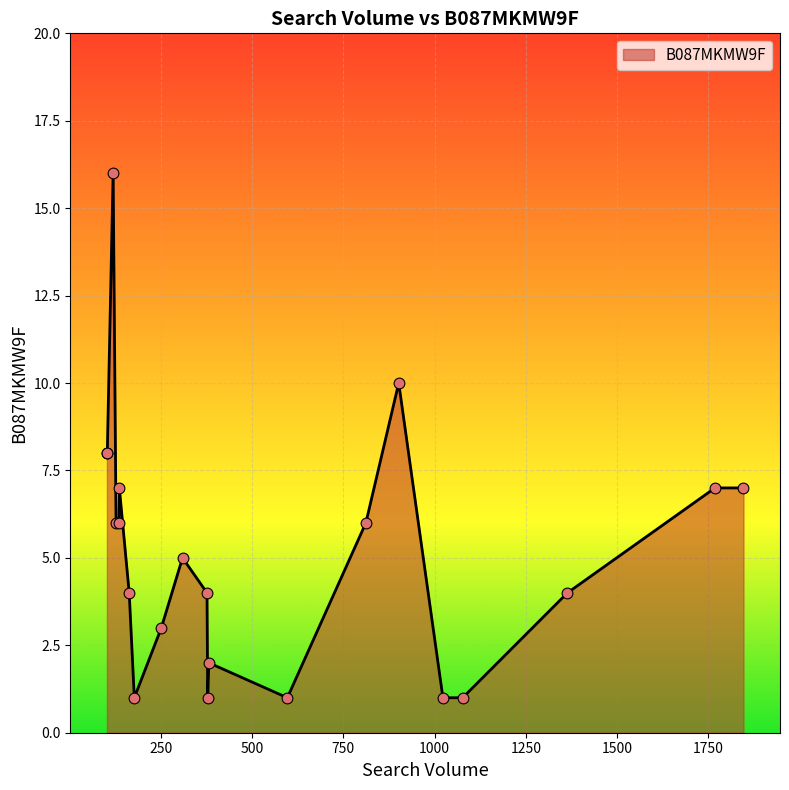

What is the difference between the maximum and minimum values?

15